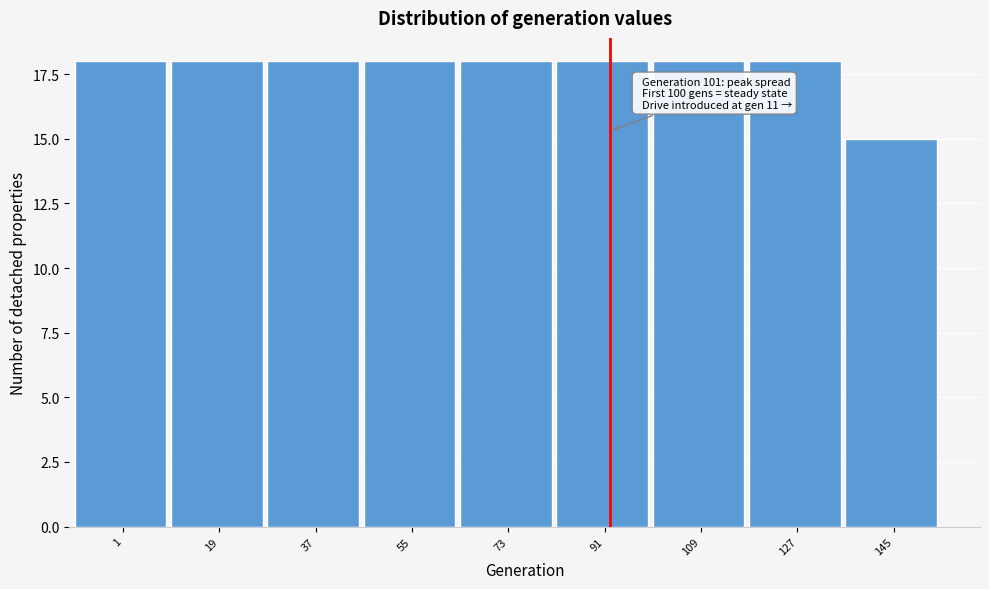

Reading left to right, list all the values displayed in this chart.

1=18	19=18	37=18	55=18	73=18	91=18	109=18	127=18	145=15